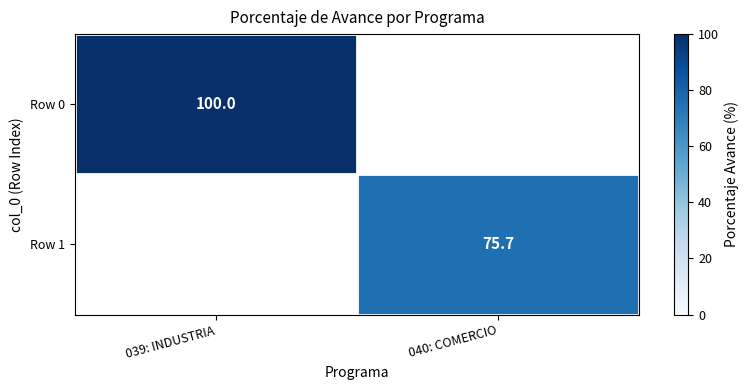

Is the value of Row 0 at 039: INDUSTRIA greater than the value of Row 1 at 040: COMERCIO?

Yes